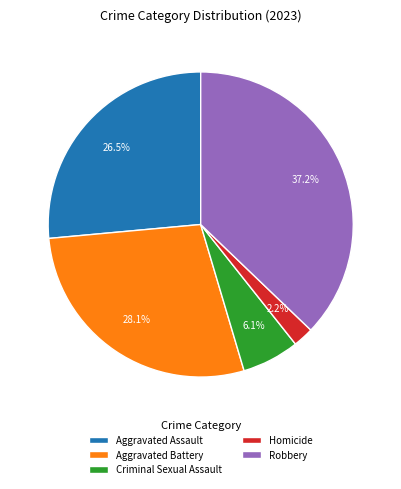

Do Robbery and Homicide together represent more than half of the pie?

No